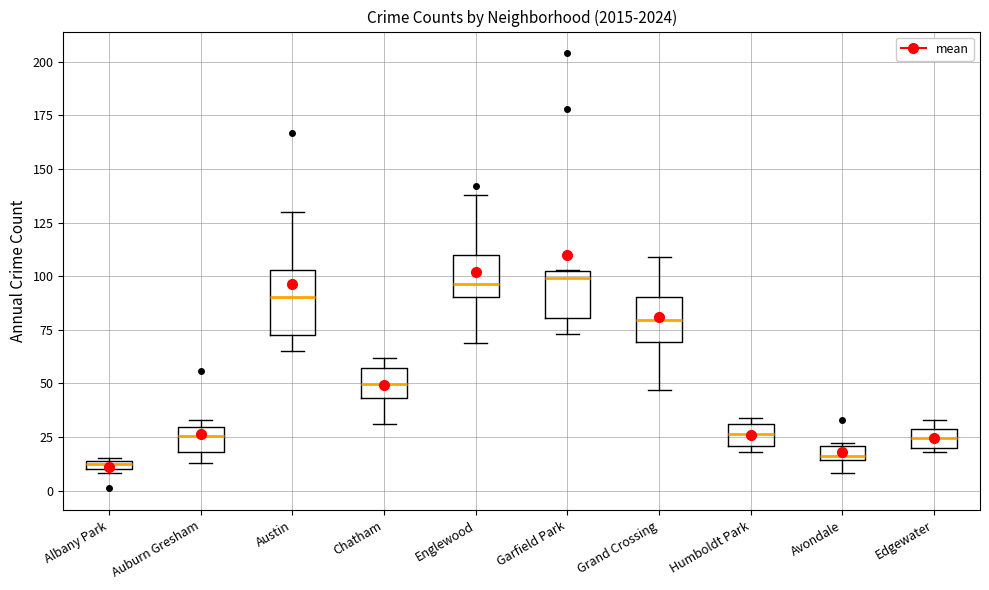

Where does the lower whisker of the box for Garfield Park end on the y-axis? The values are not printed on the chart, so give them approximately, as read against the axis.

75